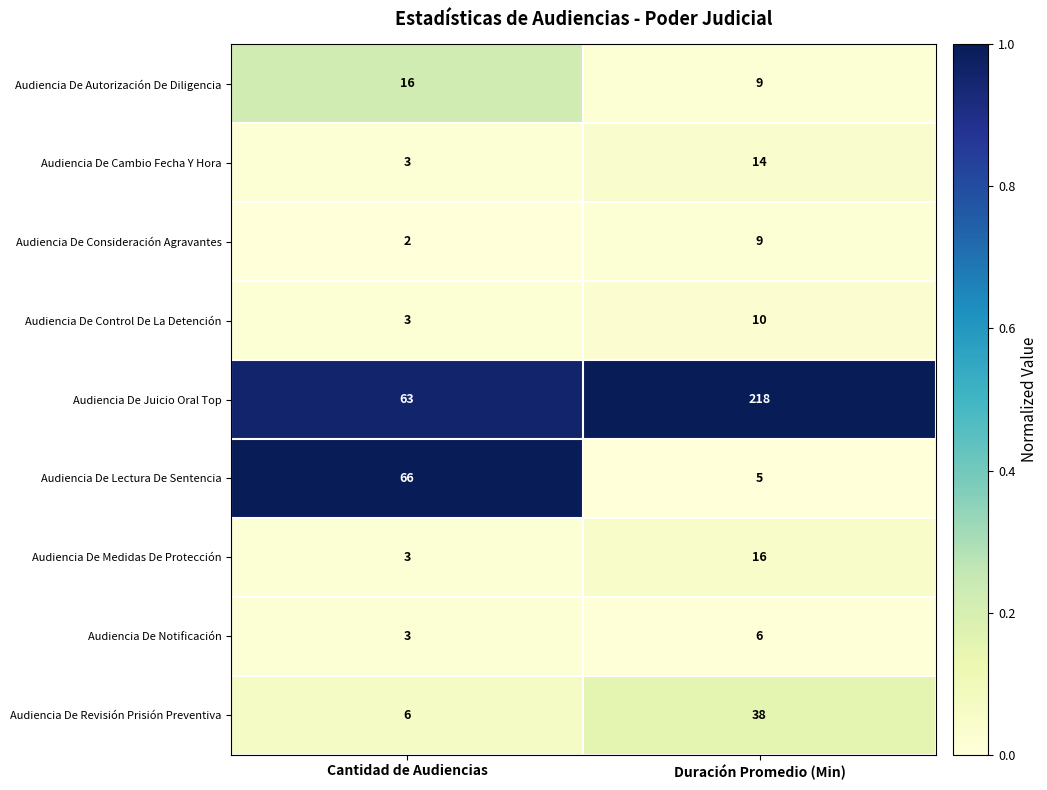

Reading left to right, list all the values displayed in this chart.

Audiencia De Autorización De Diligencia: 16	9
Audiencia De Cambio Fecha Y Hora: 3	14
Audiencia De Consideración Agravantes: 2	9
Audiencia De Control De La Detención: 3	10
Audiencia De Juicio Oral Top: 63	218
Audiencia De Lectura De Sentencia: 66	5
Audiencia De Medidas De Protección: 3	16
Audiencia De Notificación: 3	6
Audiencia De Revisión Prisión Preventiva: 6	38